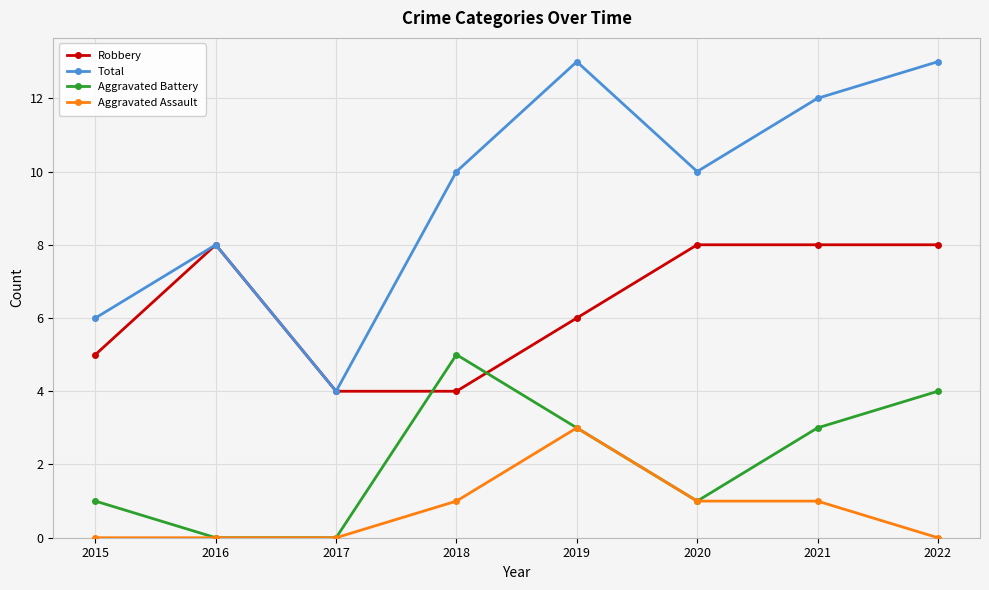

What is the difference between the maximum and minimum values in the Total series?

9